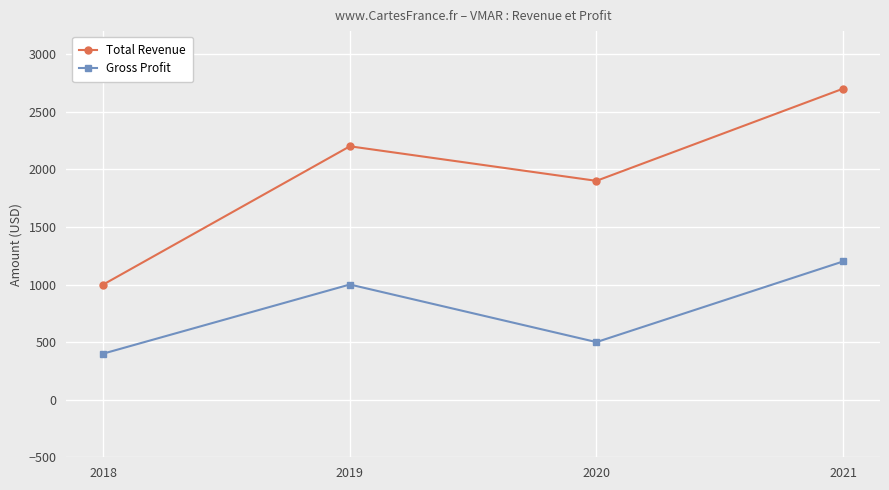

Where is Gross Profit nearest to the value 800?

2019